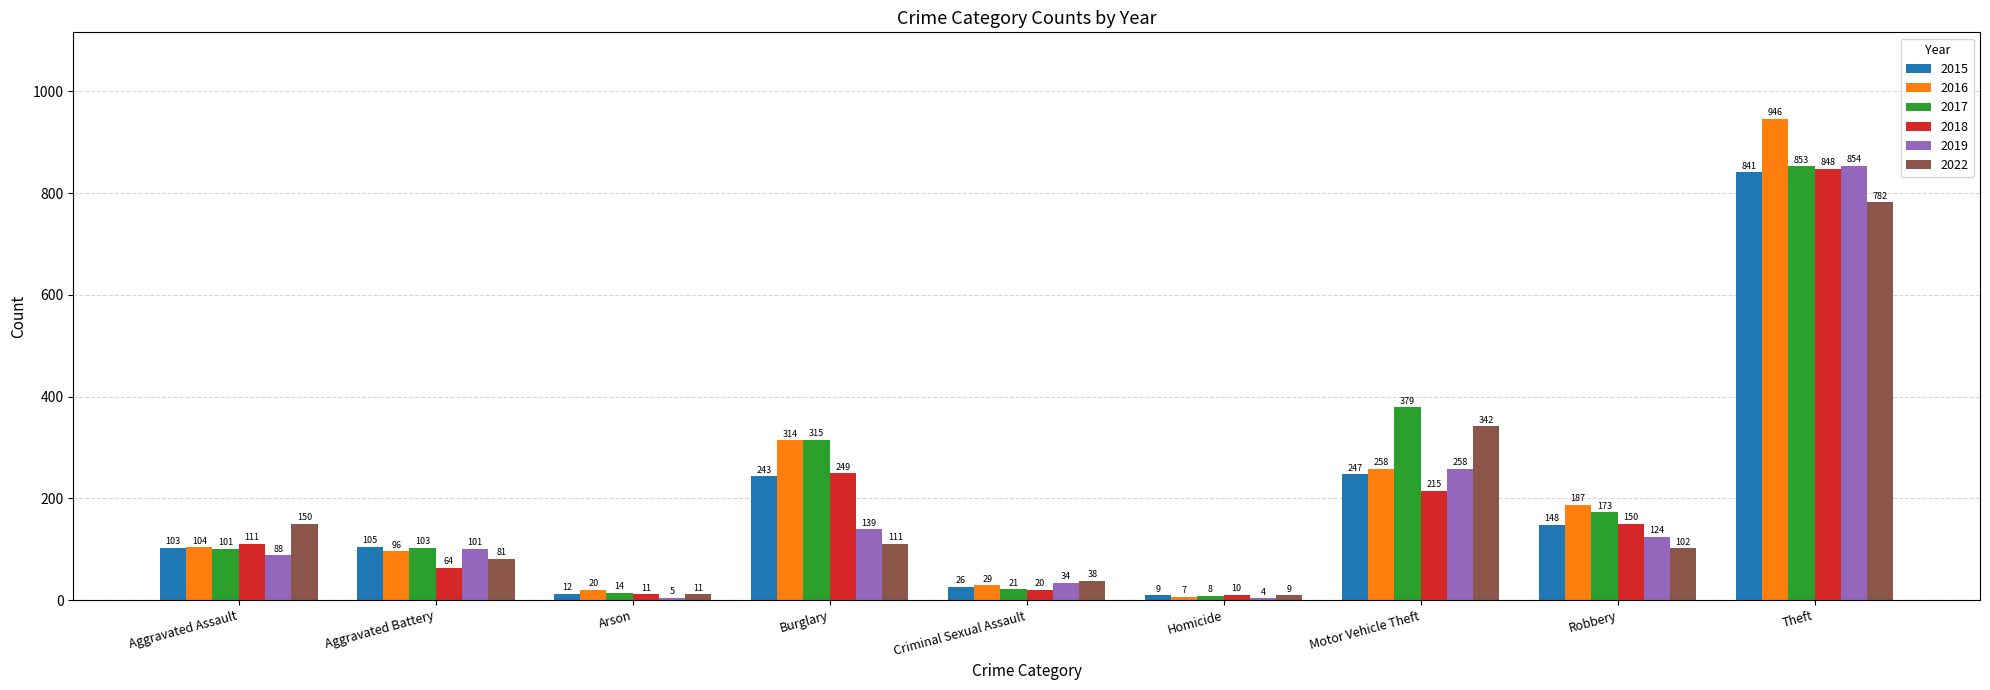

What is the difference between the maximum and minimum values in the 2022 series?

773